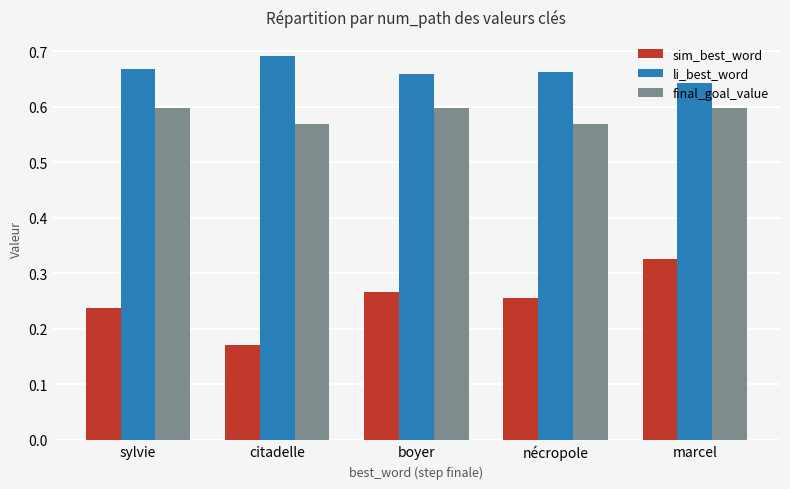

True or false: final_goal_value has a value of 0.8 at citadelle.

False